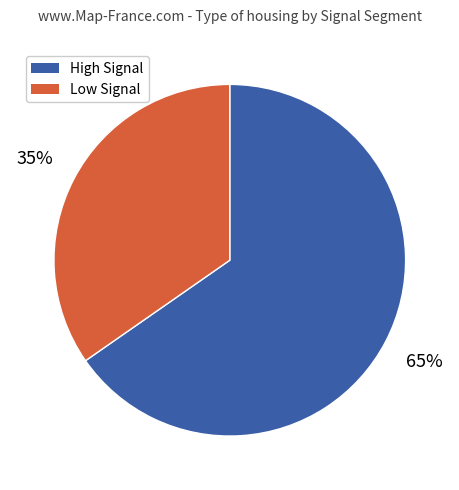

Is there a majority slice in this chart?

Yes